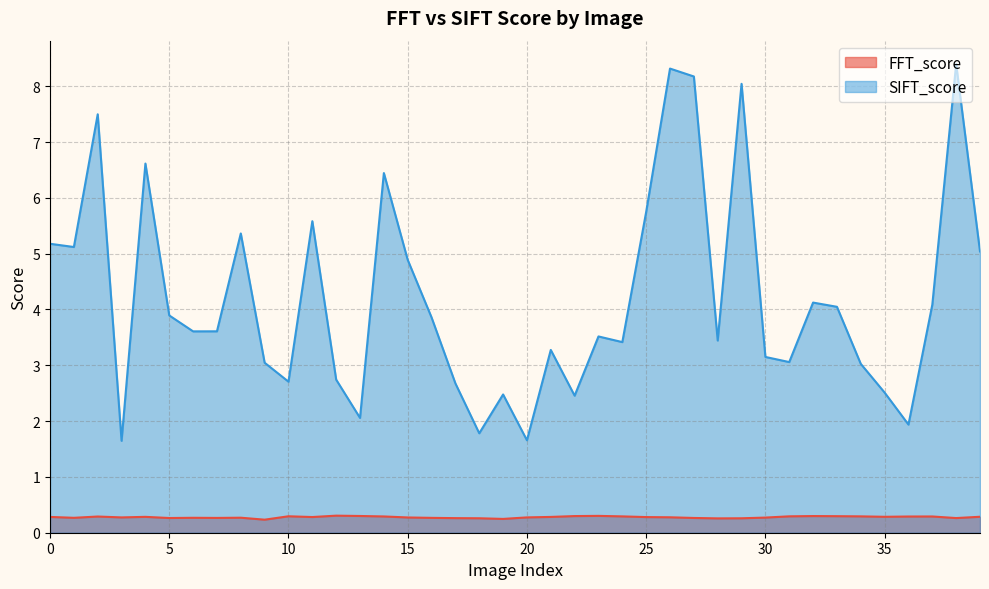

True or false: SIFT_score and FFT_score intersect in this chart.

False